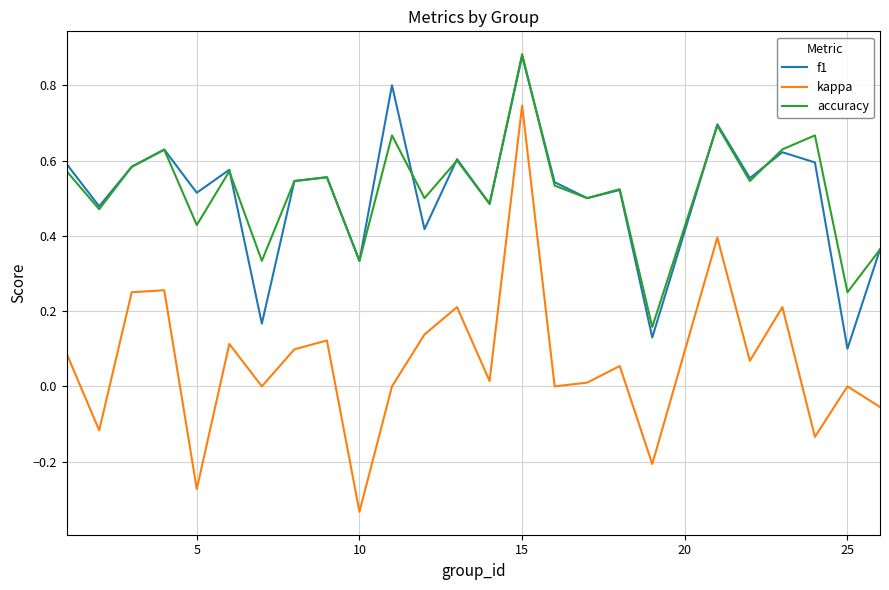

Which series has the largest range (max minus min)?

kappa